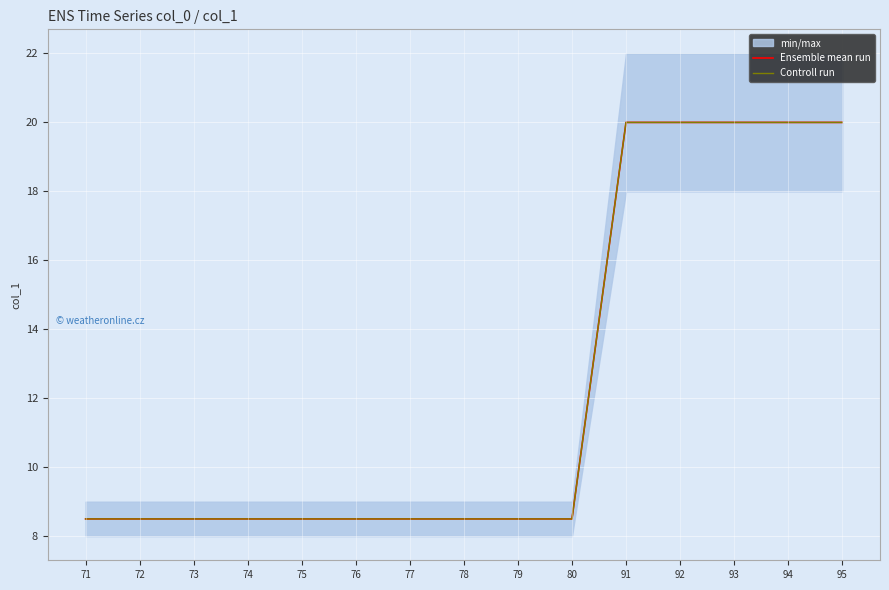

True or false: Controll run has a value of 11.9 at 76.

False